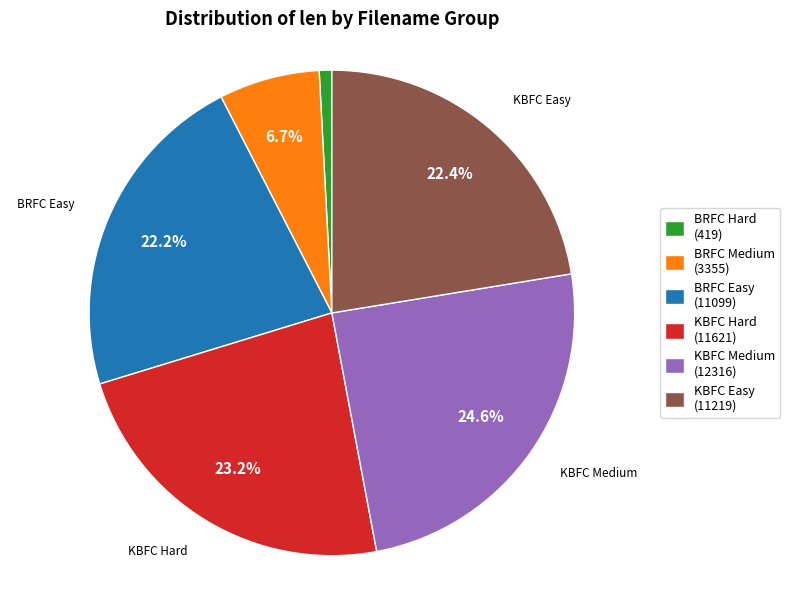

True or false: BRFC Medium accounts for 7% of the total.

True